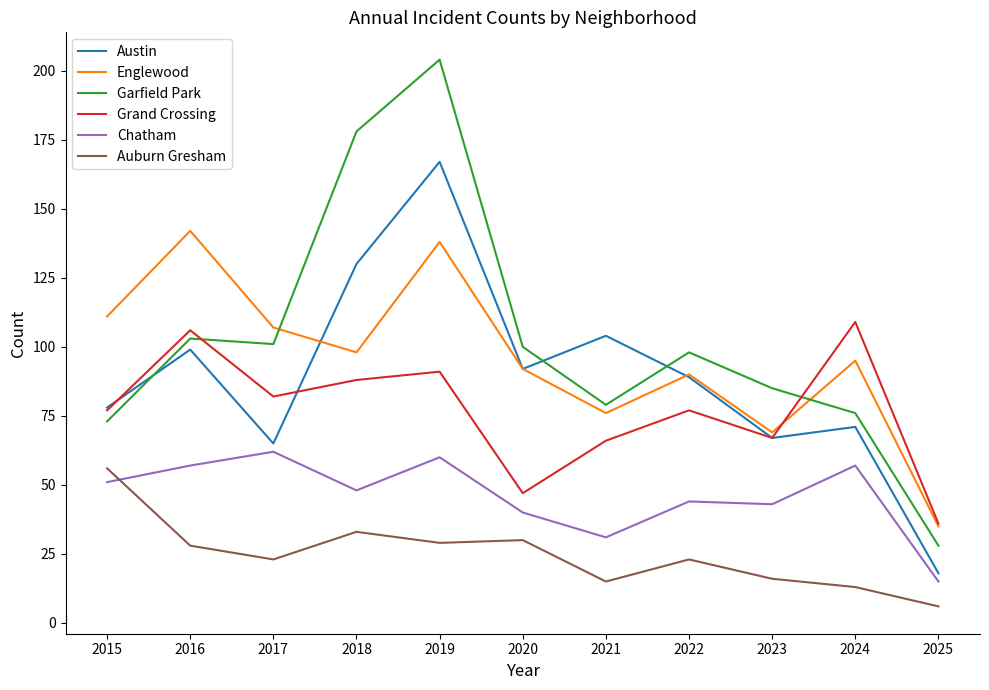

List the labels in order of Englewood value, smallest first.

2025, 2023, 2021, 2022, 2020, 2024, 2018, 2017, 2015, 2019, 2016